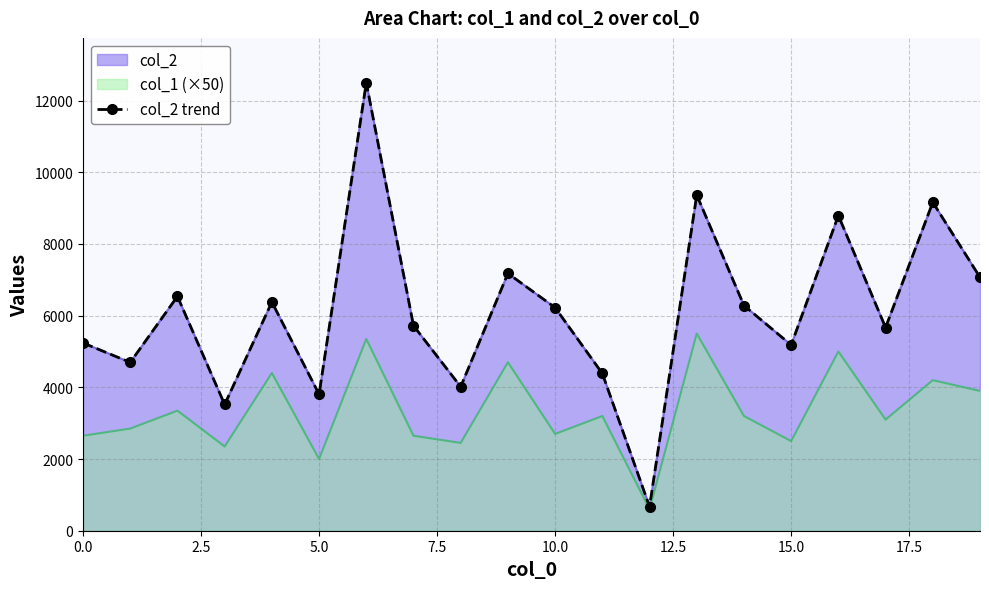

What is the ratio of the value at 15 to the value at 19?

0.7